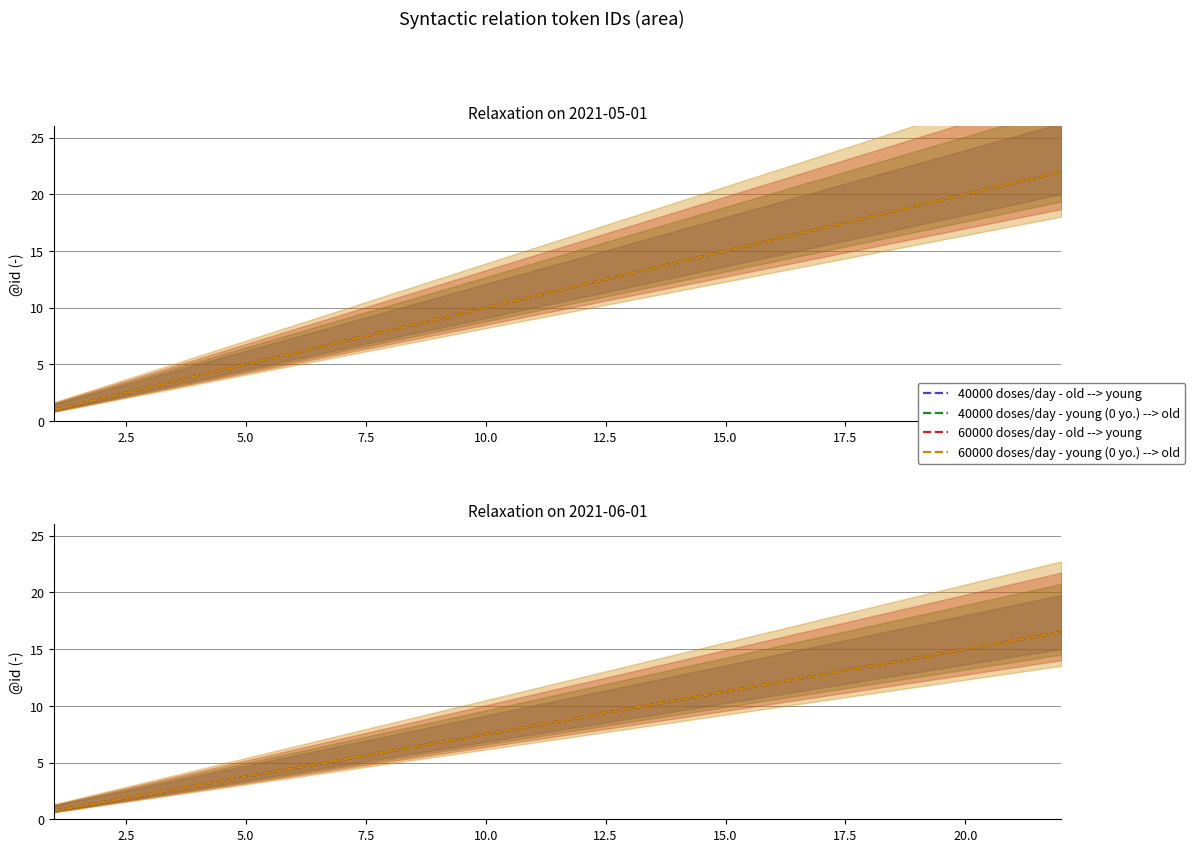

The 40000 doses/day - old --> young series shows 13.3 at 12. True or false?

False